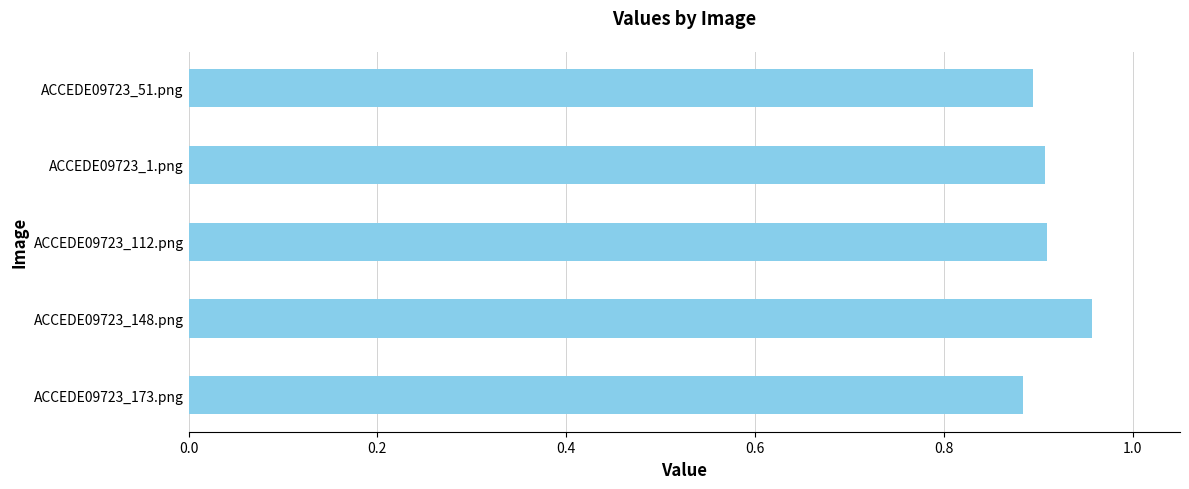

Is it true that the value at ACCEDE09723_112.png is 0.5?

False